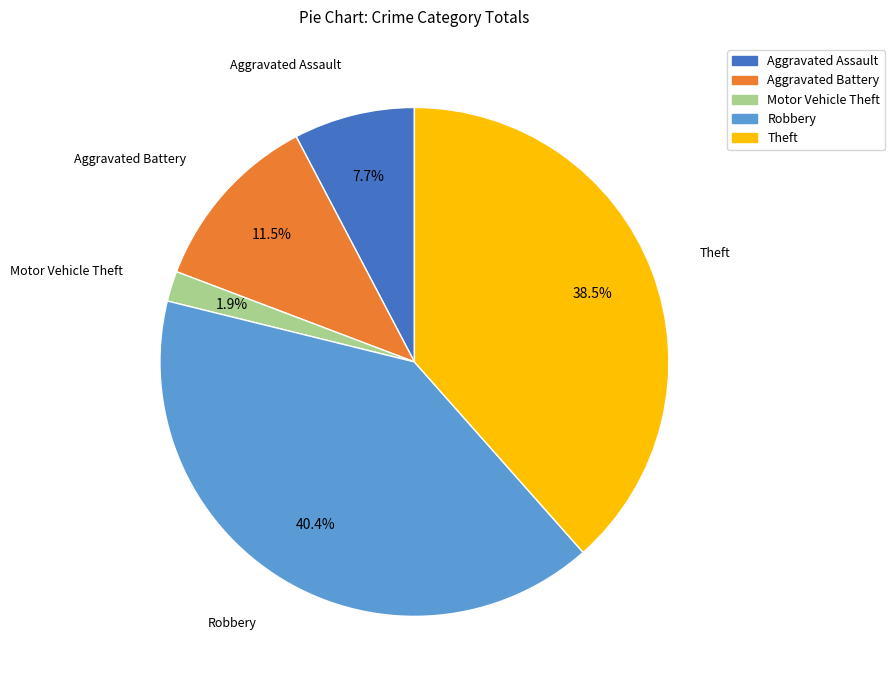

To the nearest percent, what portion does Motor Vehicle Theft represent?

2%